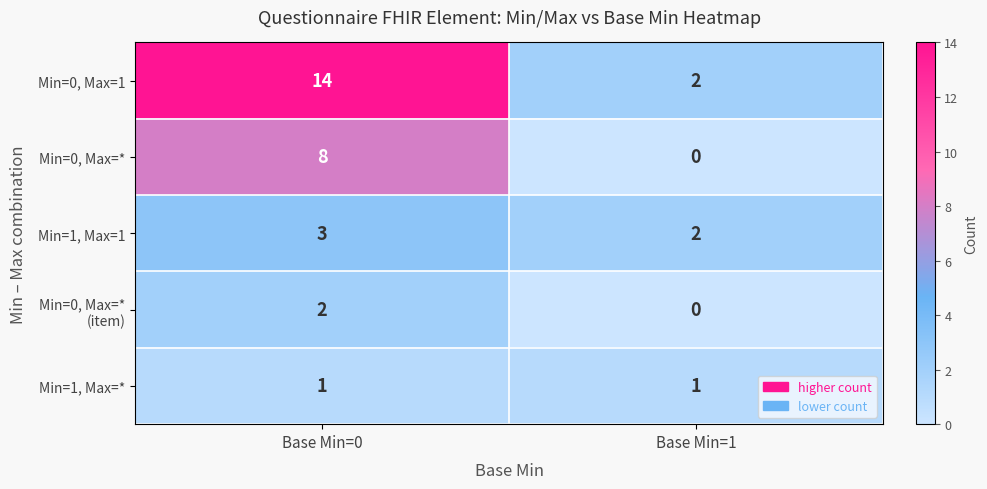

What is the total value across all series at Base Min=1?

5